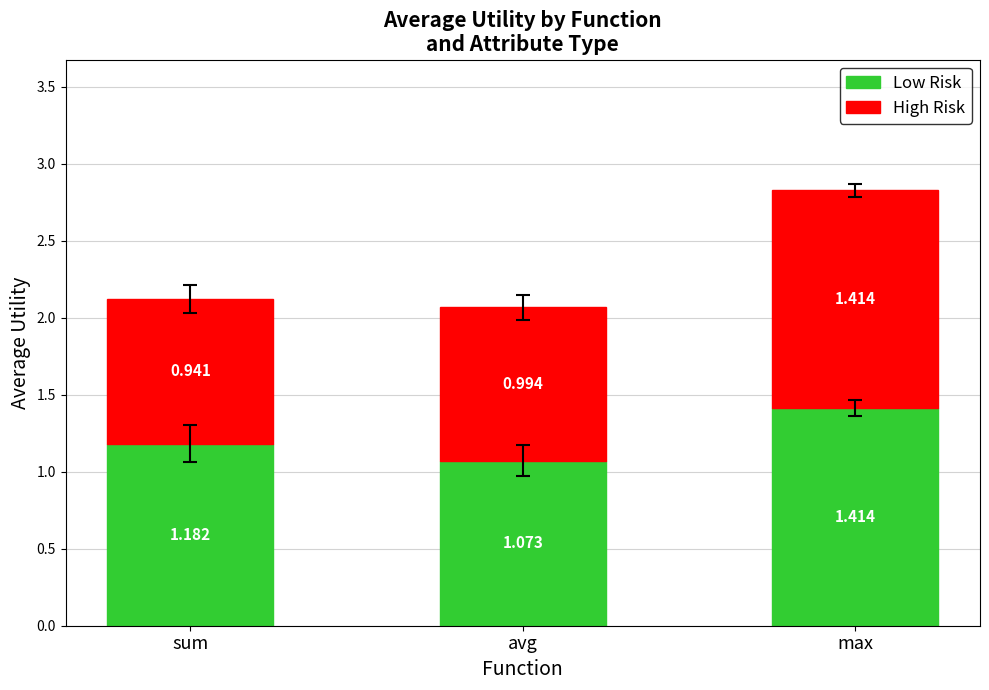

Which category has the highest value in the Low Risk series?

max